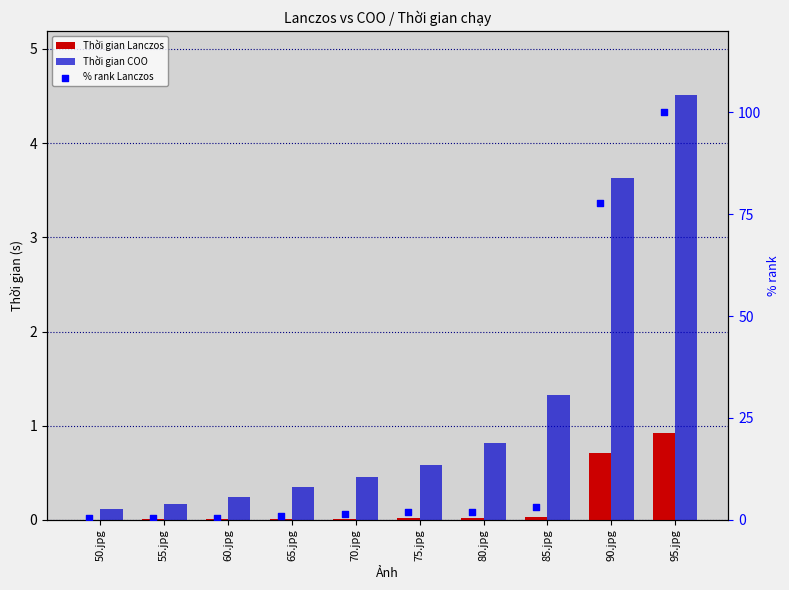

Which series has the largest Y range (max minus min)?

% rank Lanczos